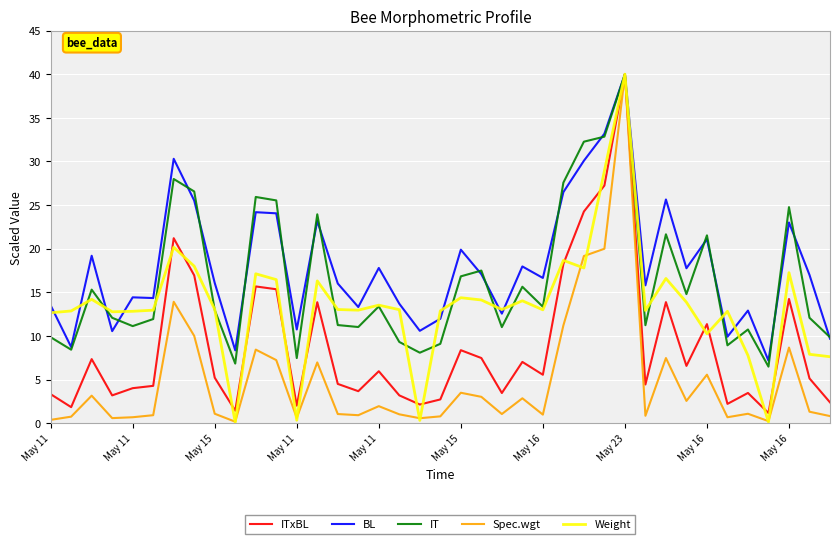

What is the lowest value of the BL series?

7.2